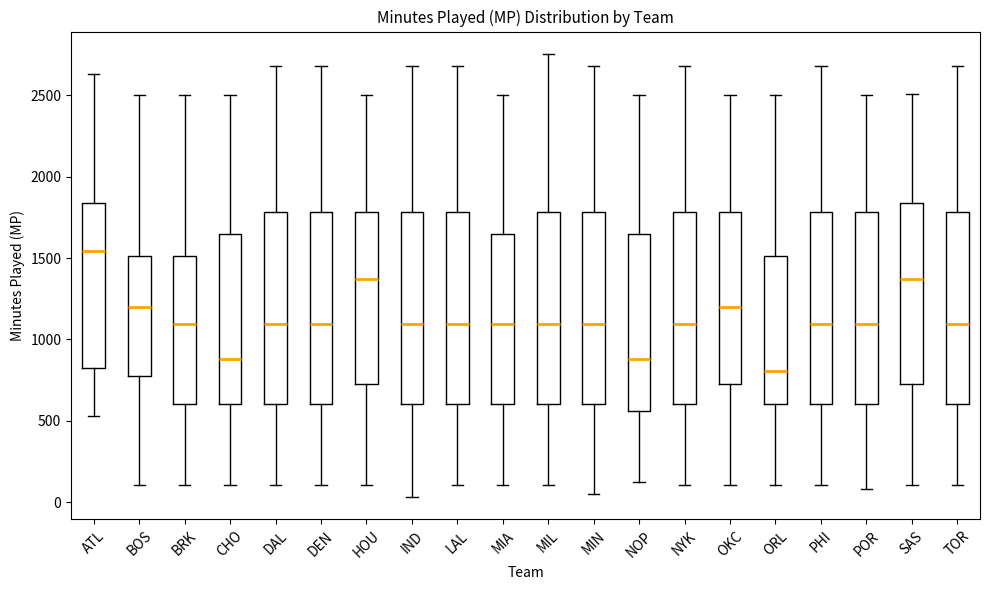

Reading left to right, read every box against the y-axis: the position of its median line, the range the box covers, and the ends of its whiskers. The values are not printed on the chart, so give them approximately, as read against the axis.

ATL: median 1550, box 800 to 1850, whiskers 550 to 2650
BOS: median 1200, box 800 to 1500, whiskers 100 to 2500
BRK: median 1100, box 600 to 1500, whiskers 100 to 2500
CHO: median 900, box 600 to 1650, whiskers 100 to 2500
DAL: median 1100, box 600 to 1800, whiskers 100 to 2700
DEN: median 1100, box 600 to 1800, whiskers 100 to 2700
HOU: median 1350, box 750 to 1800, whiskers 100 to 2500
IND: median 1100, box 600 to 1800, whiskers 50 to 2700
LAL: median 1100, box 600 to 1800, whiskers 100 to 2700
MIA: median 1100, box 600 to 1650, whiskers 100 to 2500
MIL: median 1100, box 600 to 1800, whiskers 100 to 2750
MIN: median 1100, box 600 to 1800, whiskers 50 to 2700
NOP: median 900, box 550 to 1650, whiskers 100 to 2500
NYK: median 1100, box 600 to 1800, whiskers 100 to 2700
OKC: median 1200, box 750 to 1800, whiskers 100 to 2500
ORL: median 800, box 600 to 1500, whiskers 100 to 2500
PHI: median 1100, box 600 to 1800, whiskers 100 to 2700
POR: median 1100, box 600 to 1800, whiskers 100 to 2500
SAS: median 1350, box 750 to 1850, whiskers 100 to 2500
TOR: median 1100, box 600 to 1800, whiskers 100 to 2700